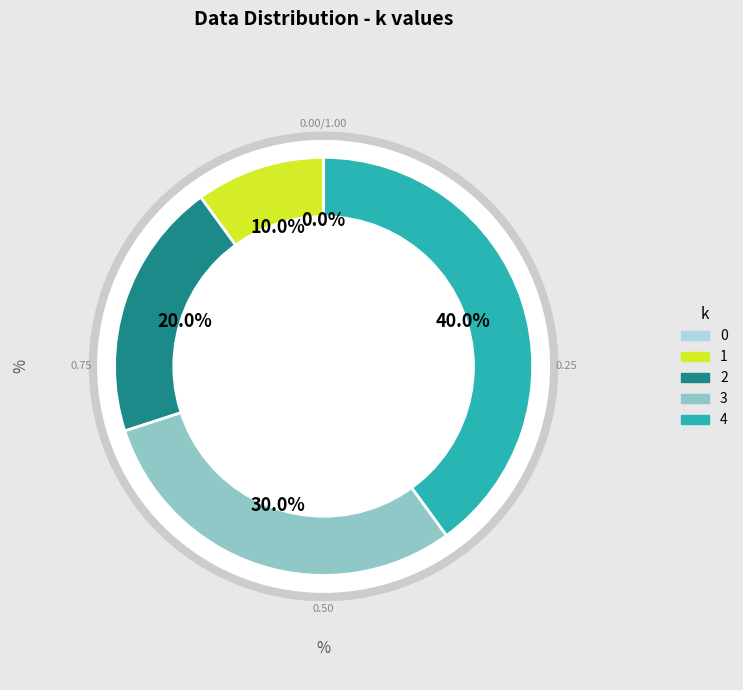

Is it true that 1 is 24% of the pie?

False